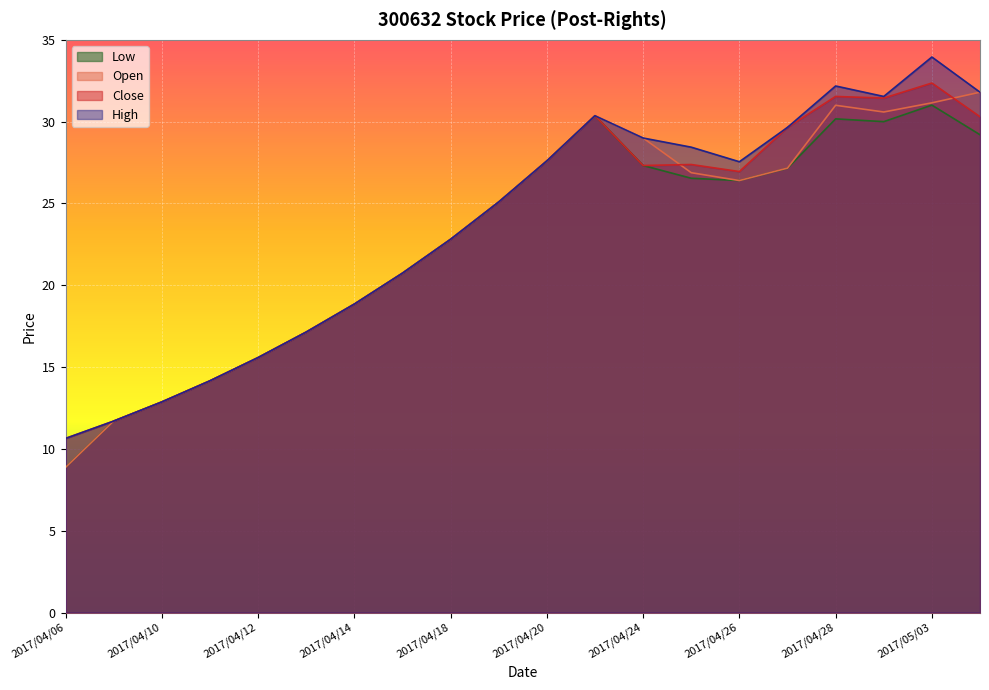

Which category has the lowest value in the Open series?

2017/04/06